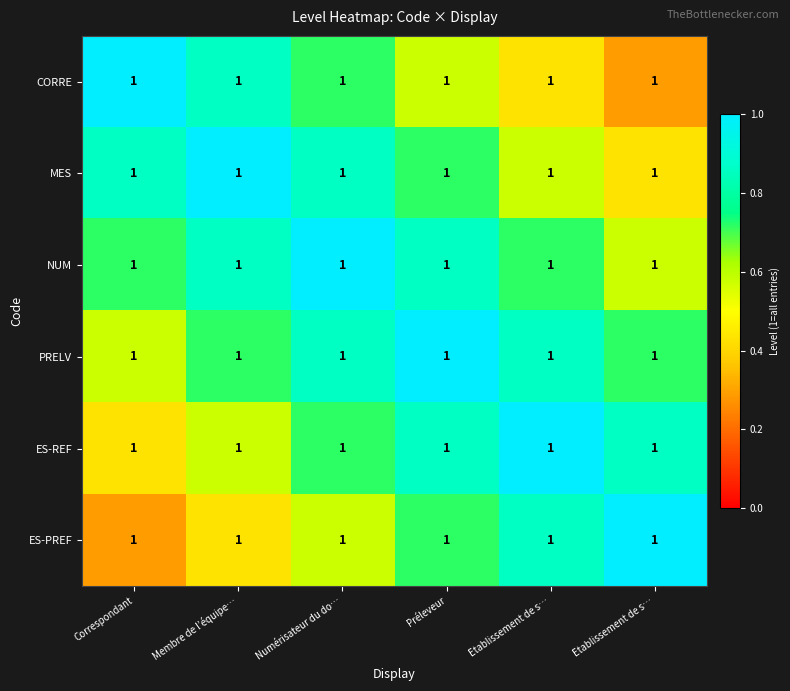

What is the smallest value displayed?

0.3